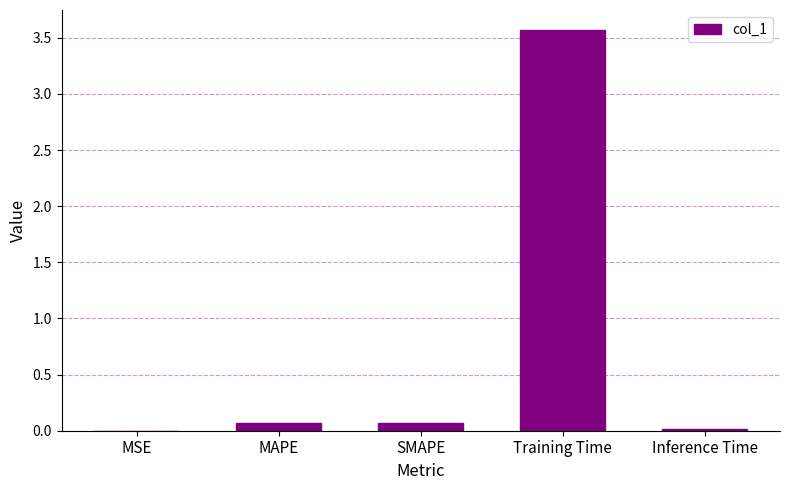

What is the sum of all values?

3.7